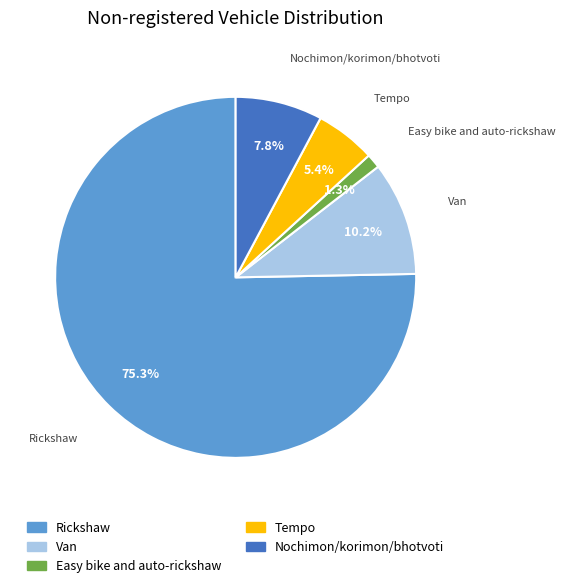

Does any single category account for the majority?

Yes